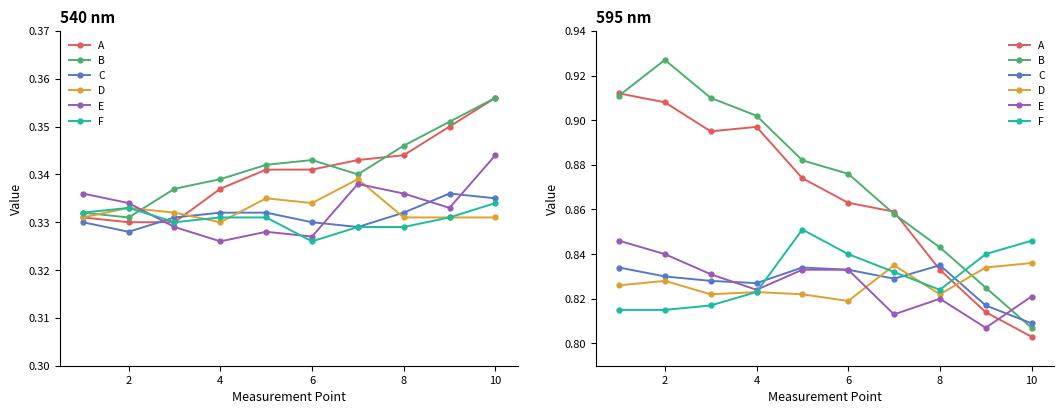

True or false: C and E cross at least once.

True